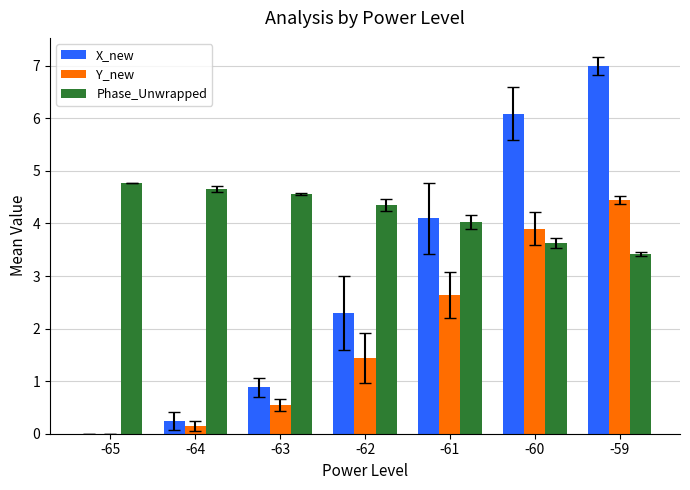

Are the bars horizontal?

No